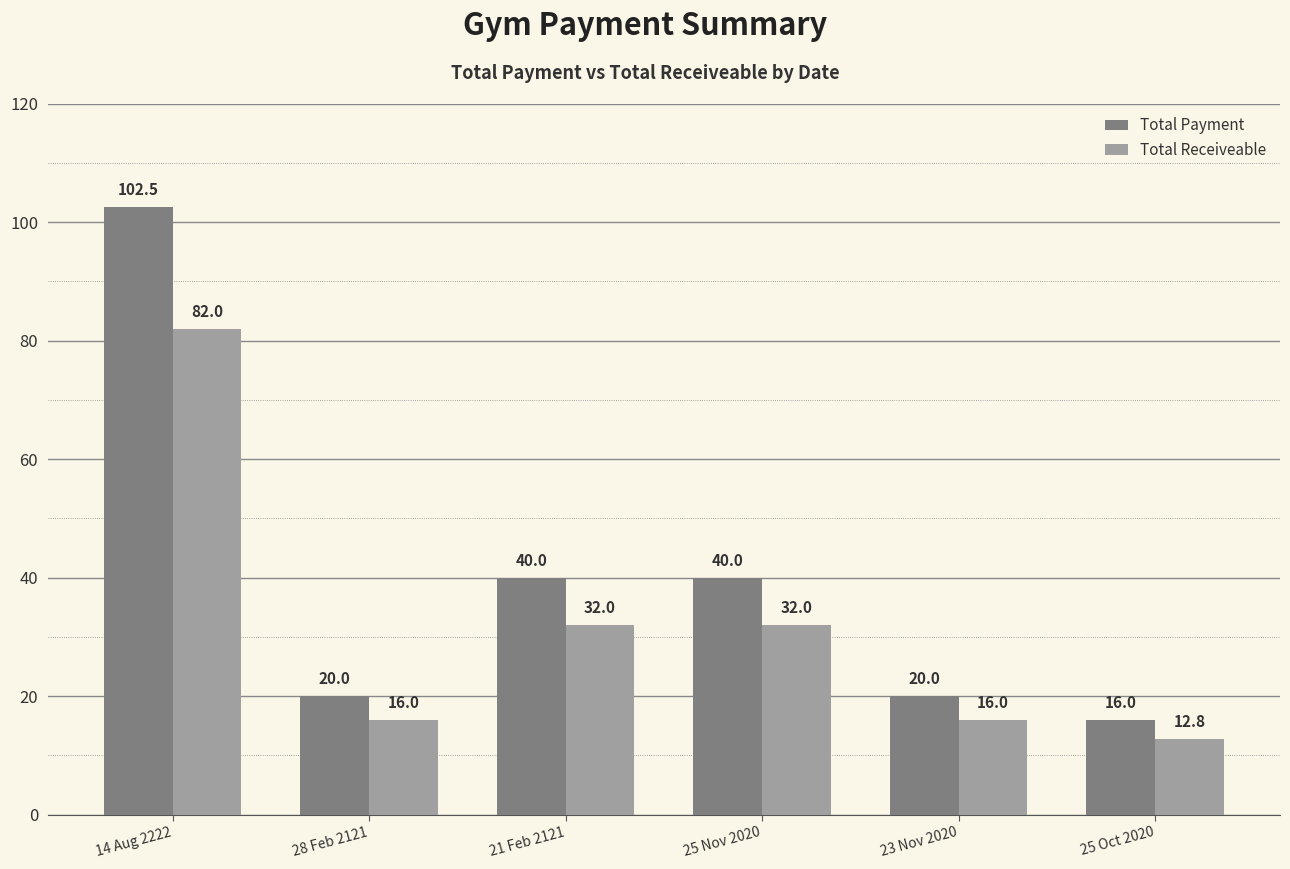

What is the label of the 4th bar from the left?

25 Nov 2020